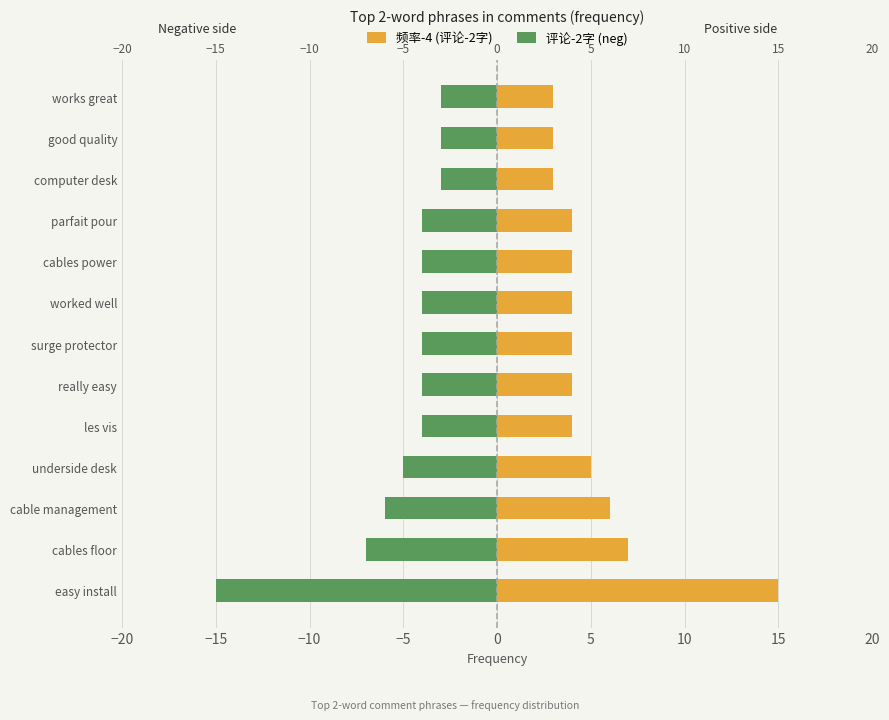

Rank the series at cables power from lowest to highest value.

评论-2字 (neg), 频率-4 (评论-2字)